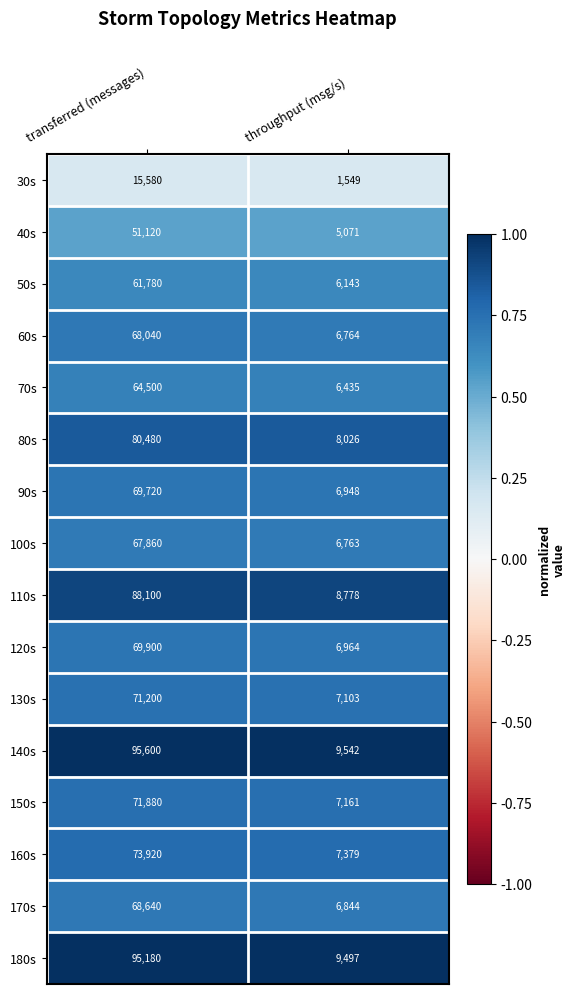

Which series changed the most between transferred (messages) and throughput (msg/s)?

140s